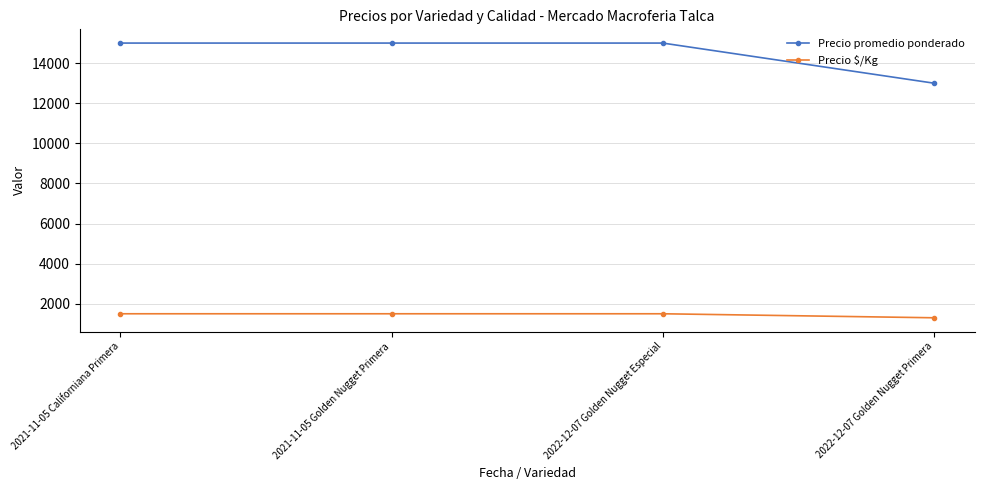

Which label corresponds to the smallest value in the chart?

2022-12-07 Golden Nugget Primera